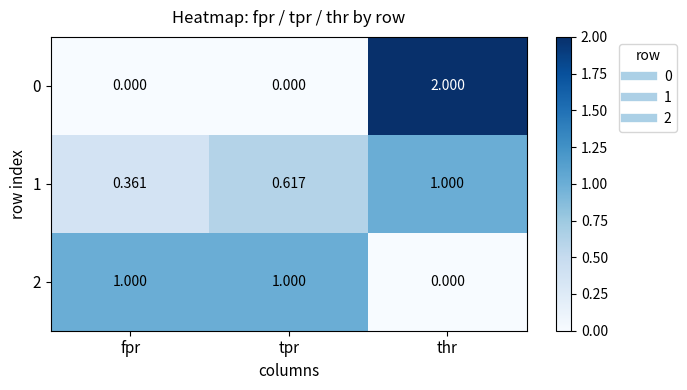

Is the value of 0 at thr greater than the value of 2 at thr?

Yes